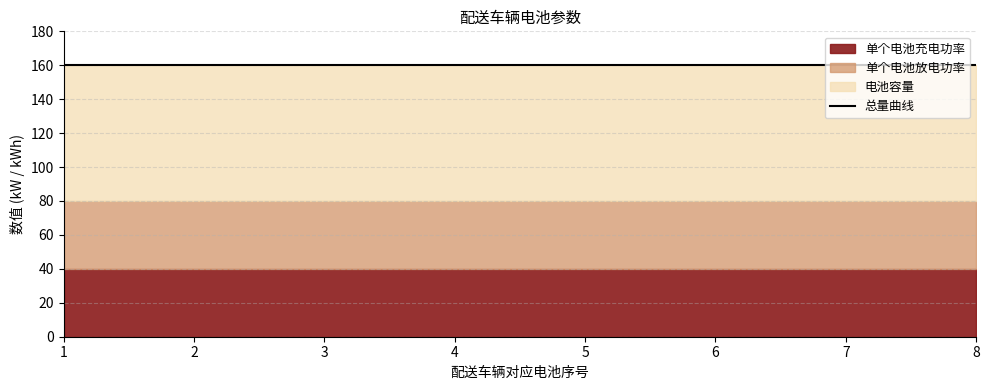

What is the maximum value shown in the chart?

80